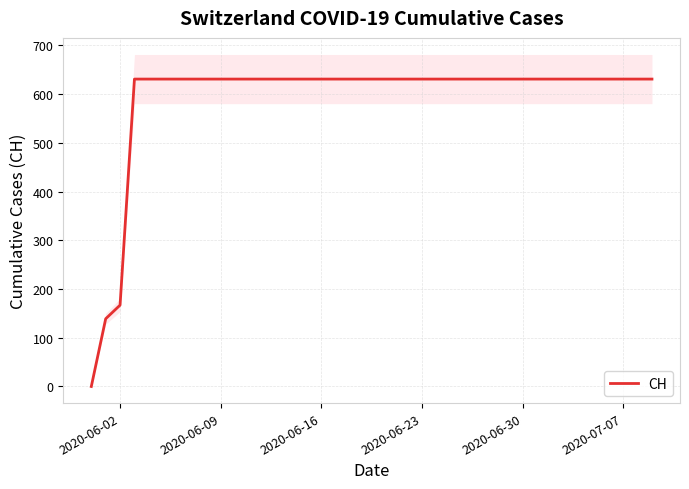

How many distinct data groups are displayed?

1